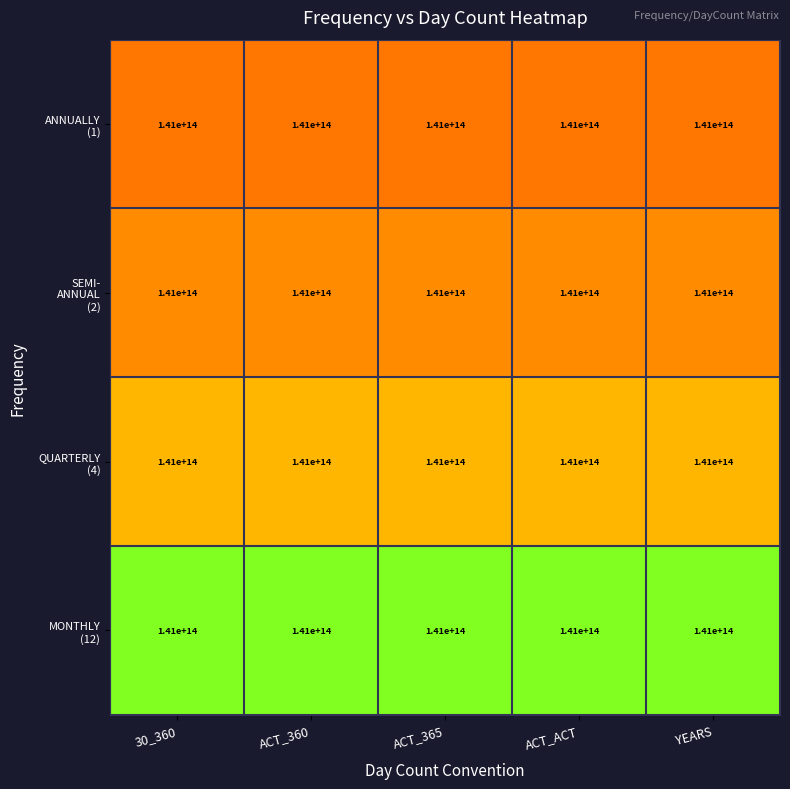

What is the difference between the highest and lowest values at ACT_365?

0.5